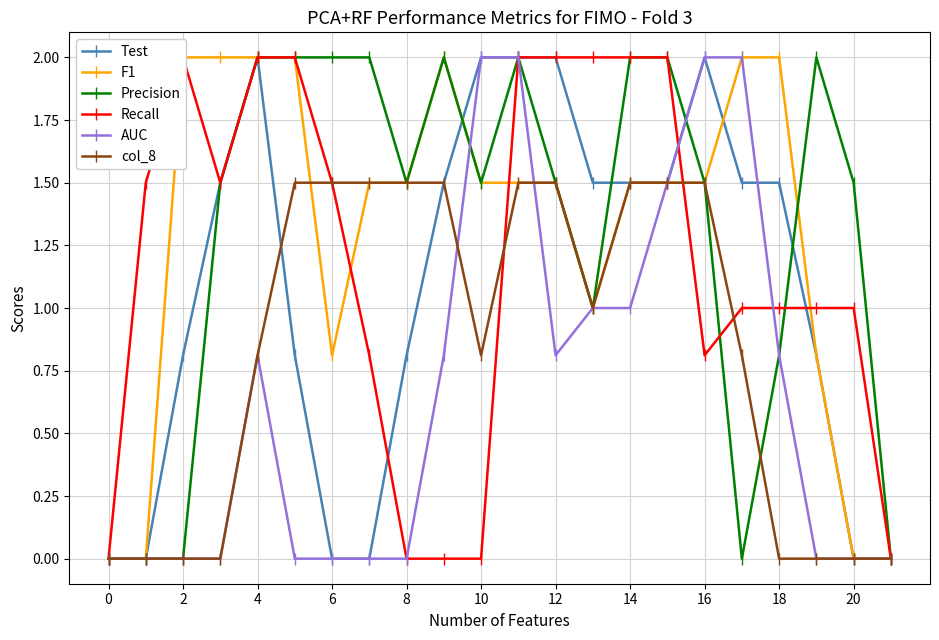

Which series ends up on top after the final intersection of Recall and Precision?

Precision